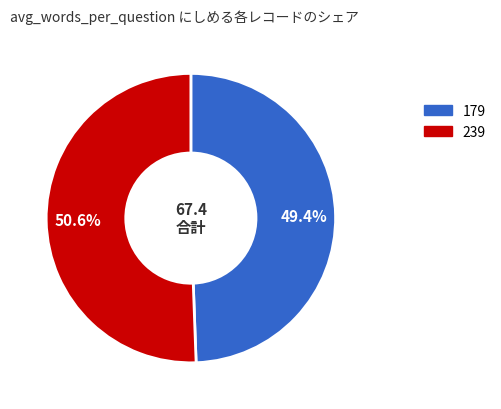

What percentage is the 239 slice, to the nearest percent?

51%